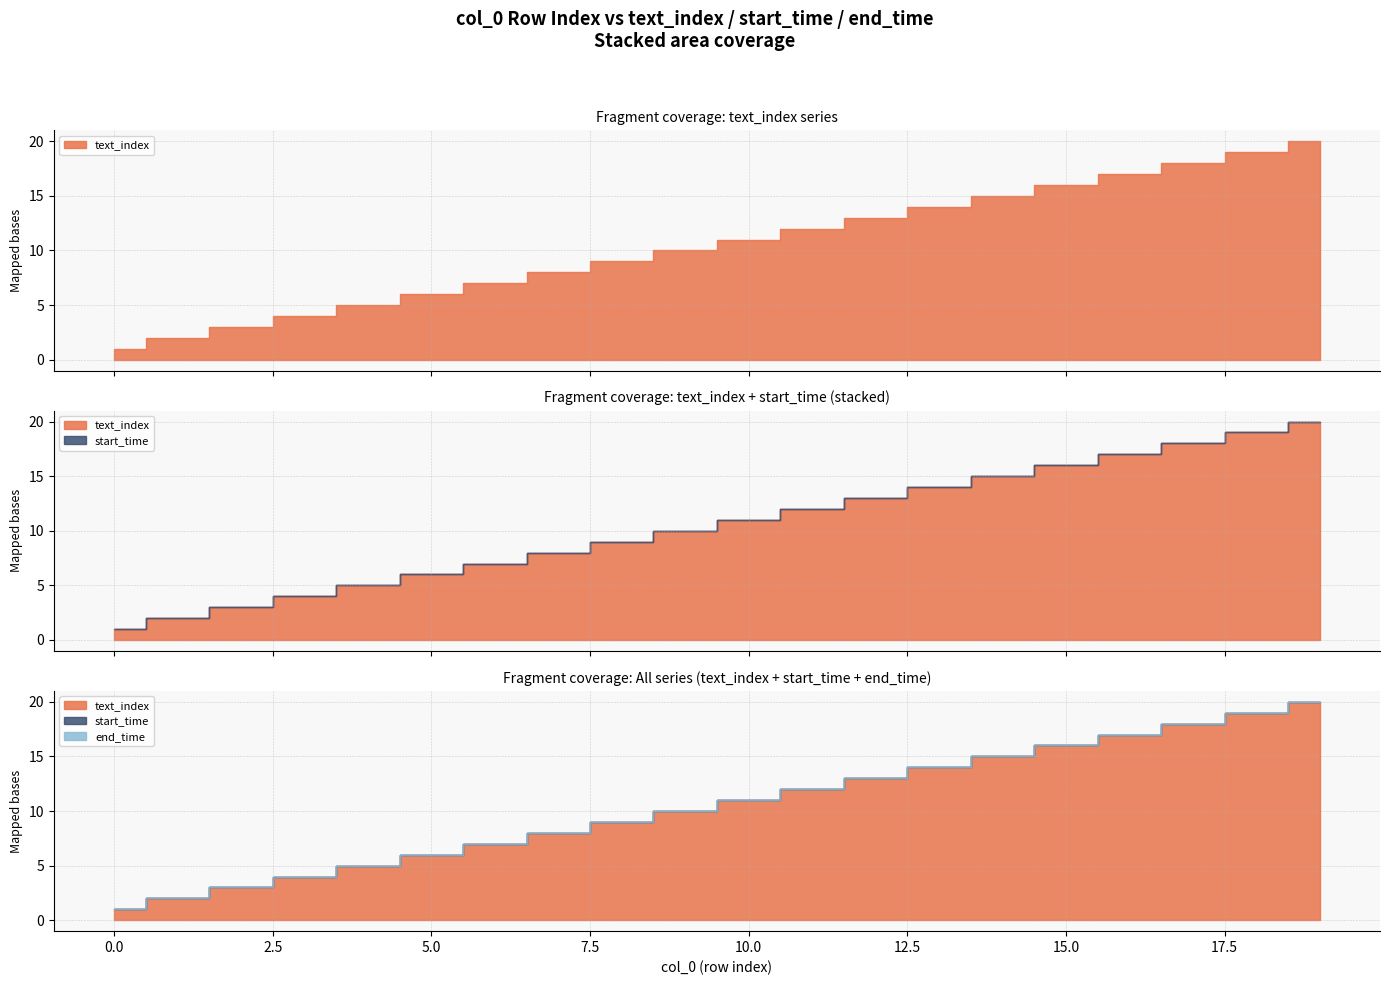

Reading left to right, what are all the values shown in this chart?

text_index: 0=1	1=2	2=3	3=4	4=5	5=6	6=7	7=8	8=9	9=10	10=11	11=12	12=13	13=14	14=15	15=16	16=17	17=18	18=19	19=20
start_time: 0=0	1=0	2=0	3=0	4=0	5=0	6=0	7=0	8=0	9=0	10=0	11=0	12=0	13=0	14=0	15=0	16=0	17=0	18=0	19=0
end_time: 0=0	1=0	2=0	3=0	4=0	5=0	6=0	7=0	8=0	9=0	10=0	11=0	12=0	13=0	14=0	15=0	16=0	17=0	18=0	19=0